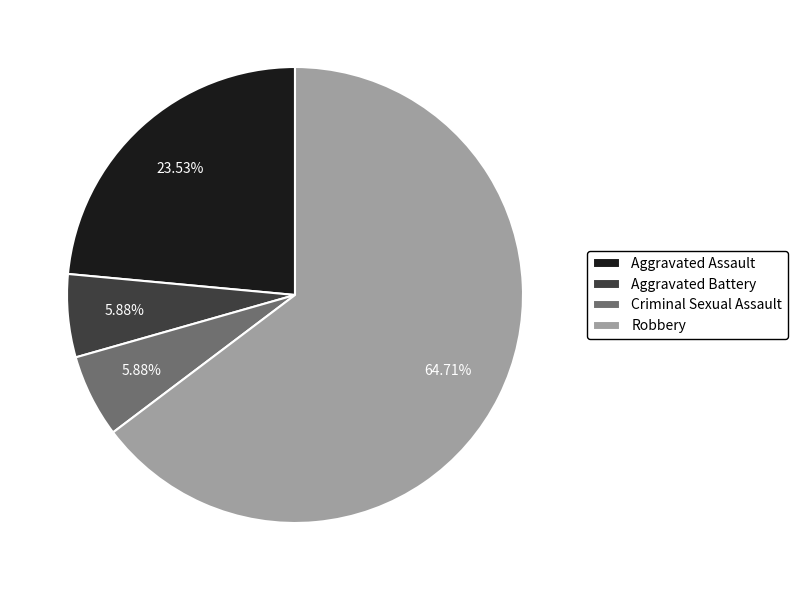

The Robbery slice represents 65% of the pie. True or false?

True